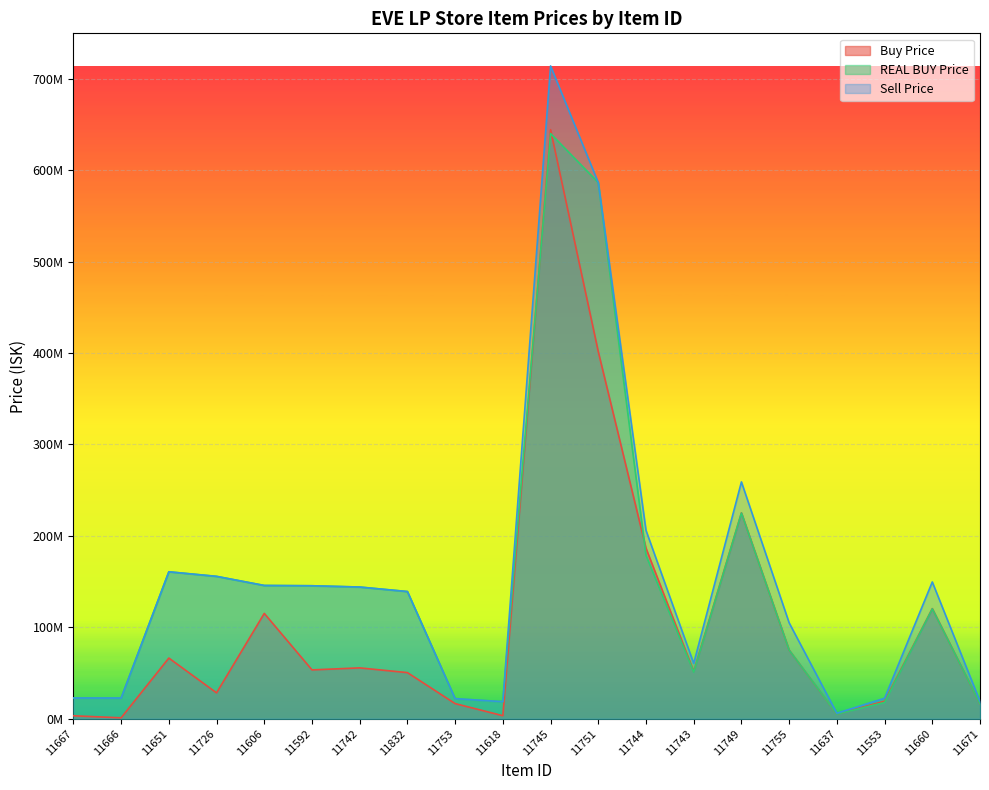

Count the number of categories in the chart.

20